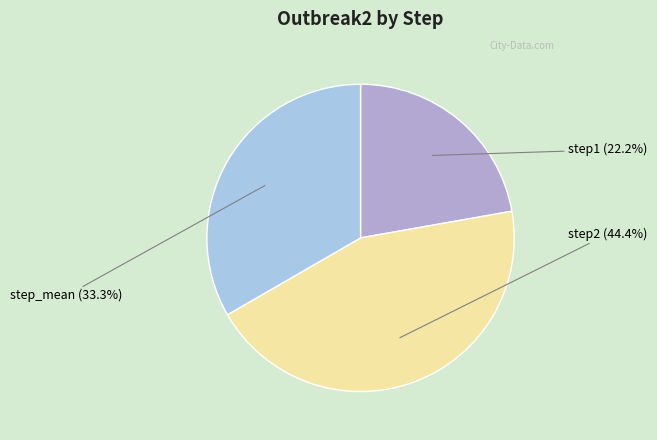

How many slices are in this pie chart?

3